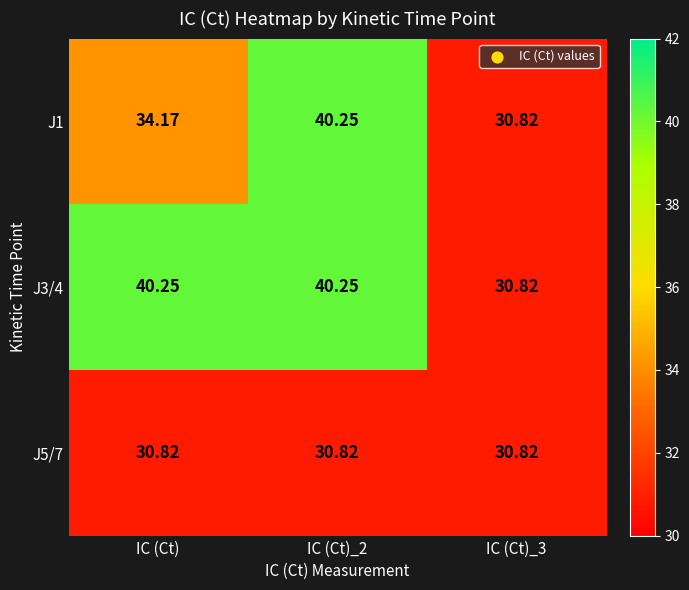

At which label does J3/4 first exceed 40?

IC (Ct)